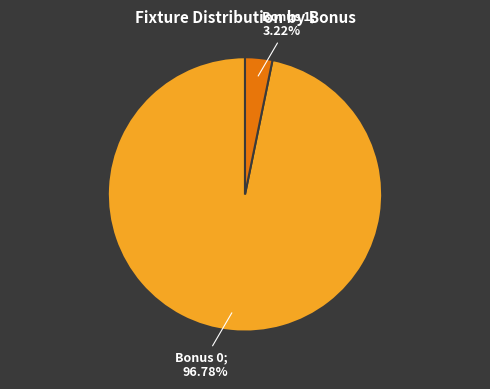

Does any single category account for the majority?

Yes